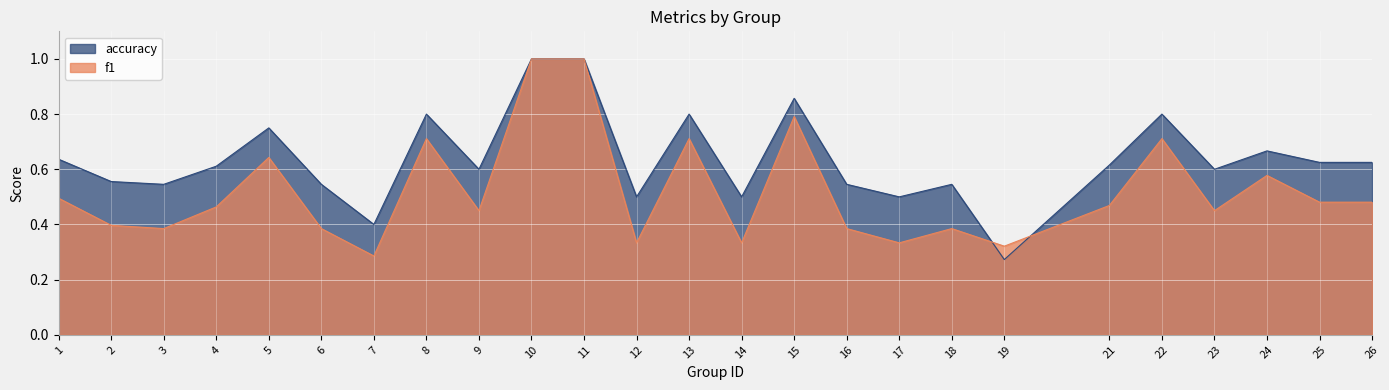

At which category does f1 reach its first local peak?

5